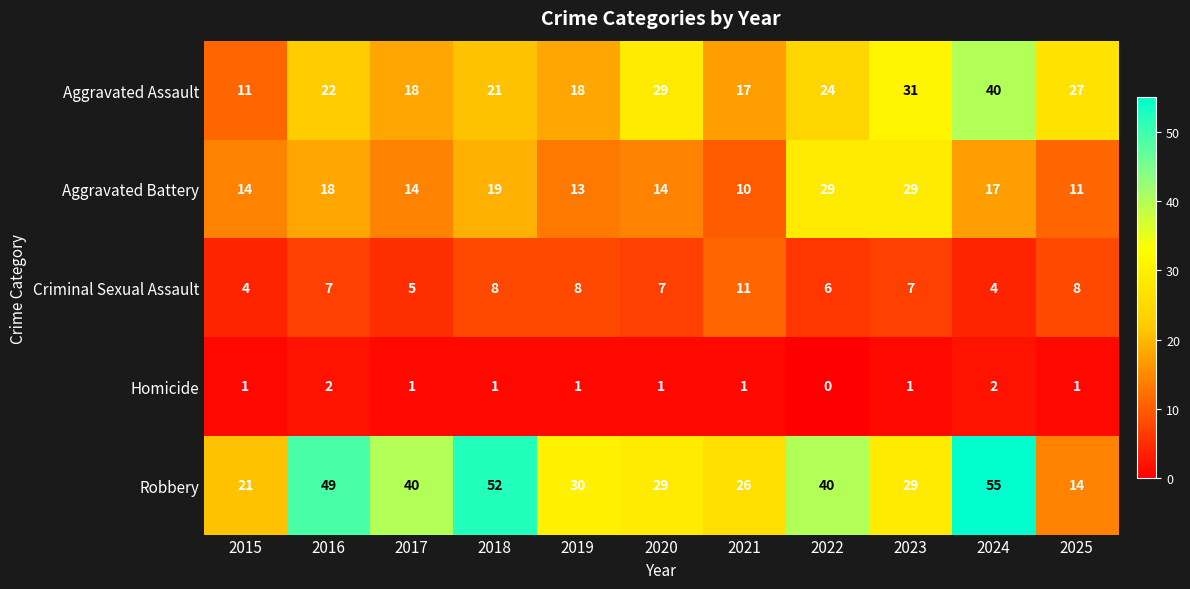

Rank the series by their average value, from lowest to highest.

Homicide, Criminal Sexual Assault, Aggravated Battery, Aggravated Assault, Robbery